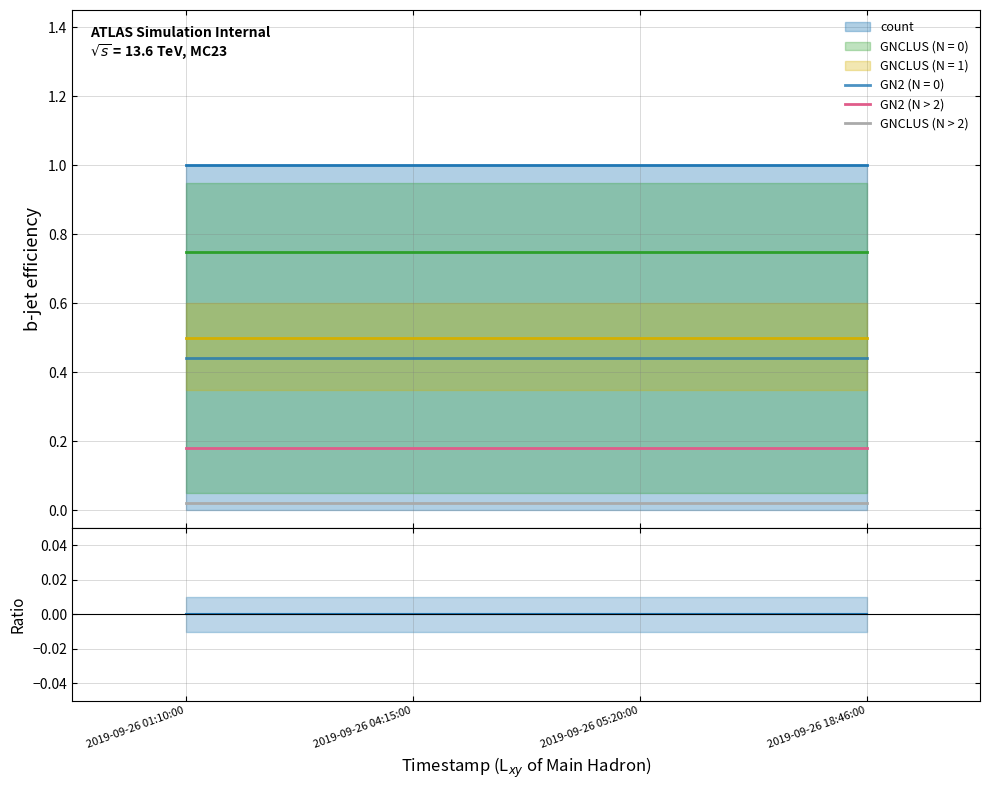

At how many categories does at least one series exceed 0?

4